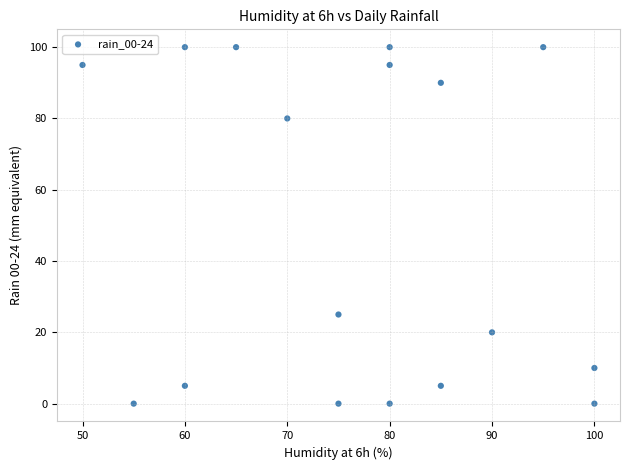

What is the range of Y values (max minus min)?

100